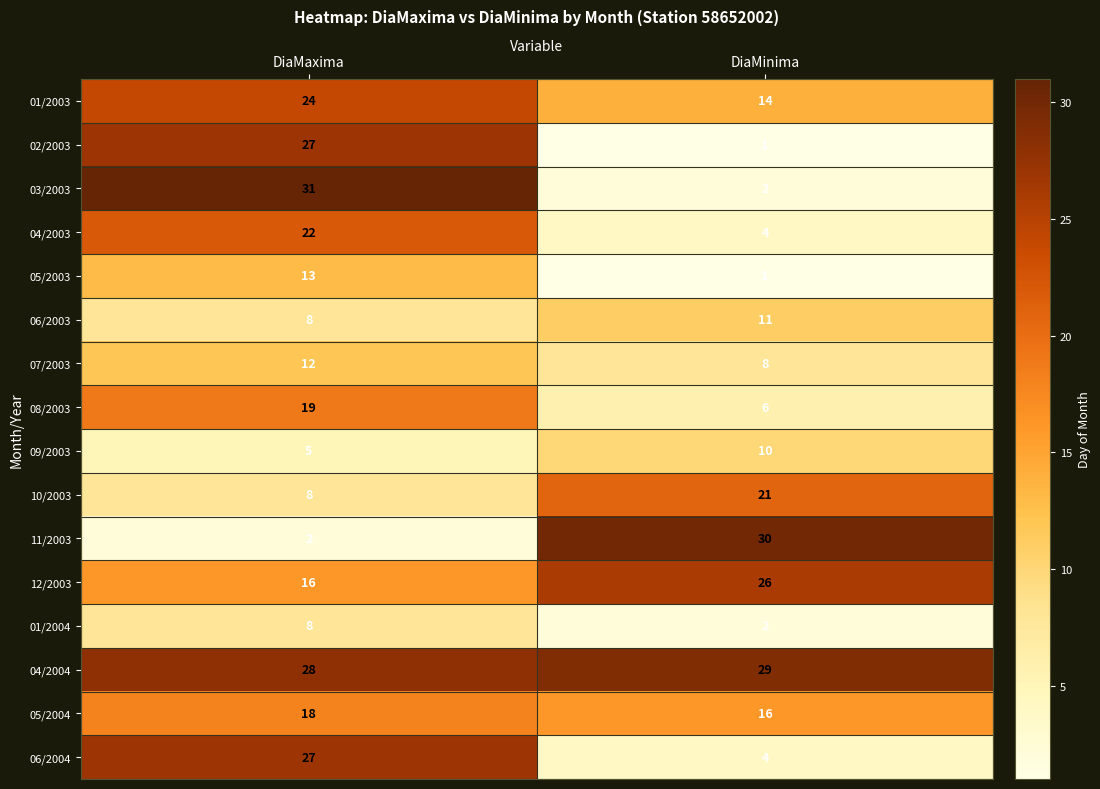

Which series changed the most between DiaMaxima and DiaMinima?

03/2003